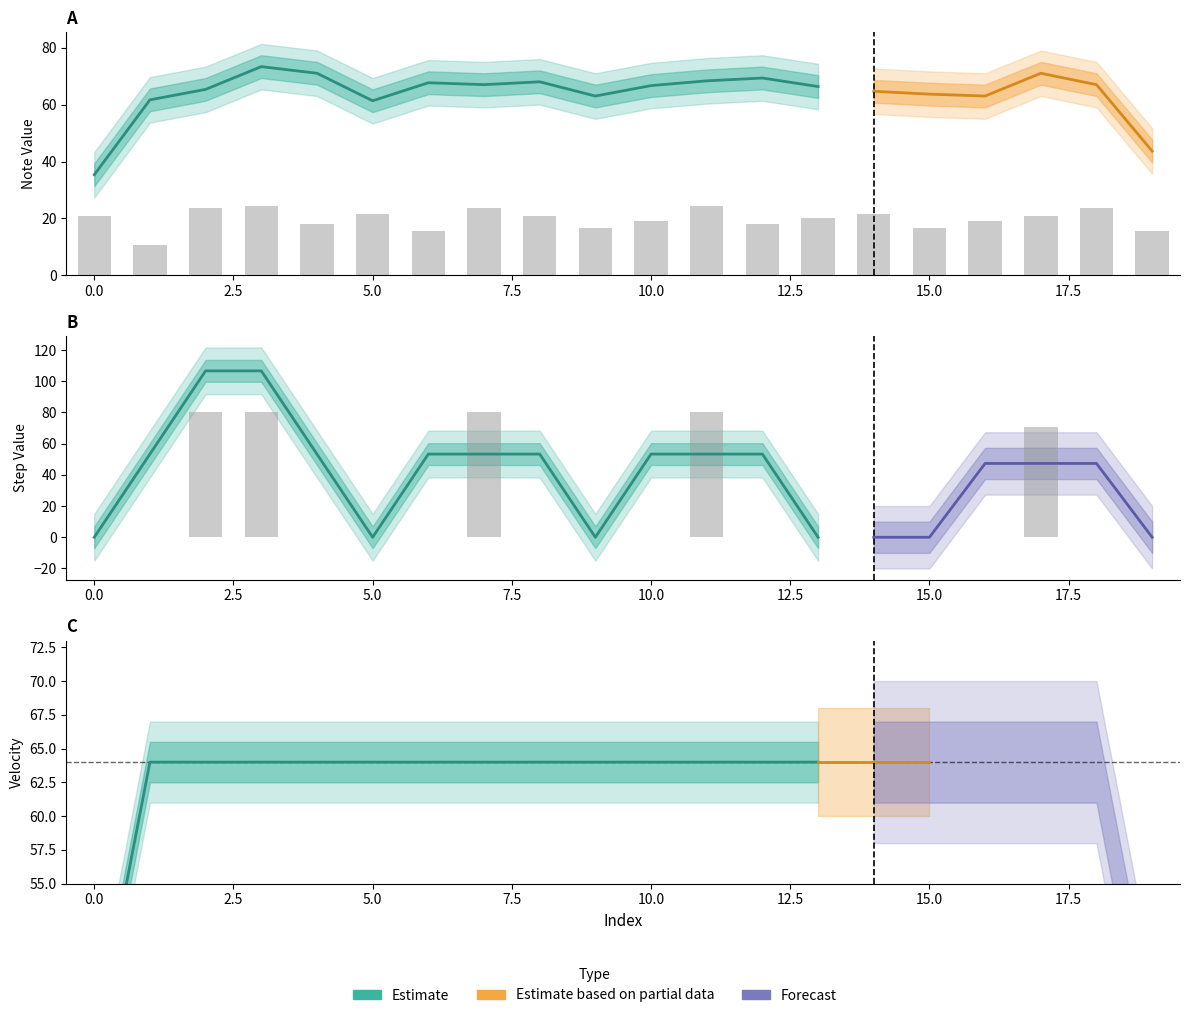

What is the spread (max minus min) of values at 9?

16.5